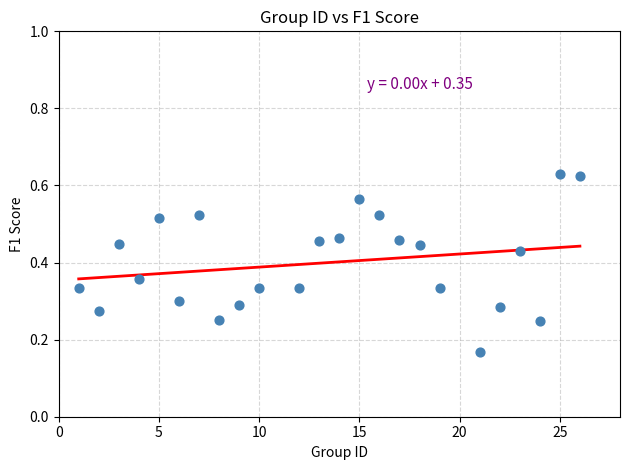

What is the range of X values (max minus min)?

25.0